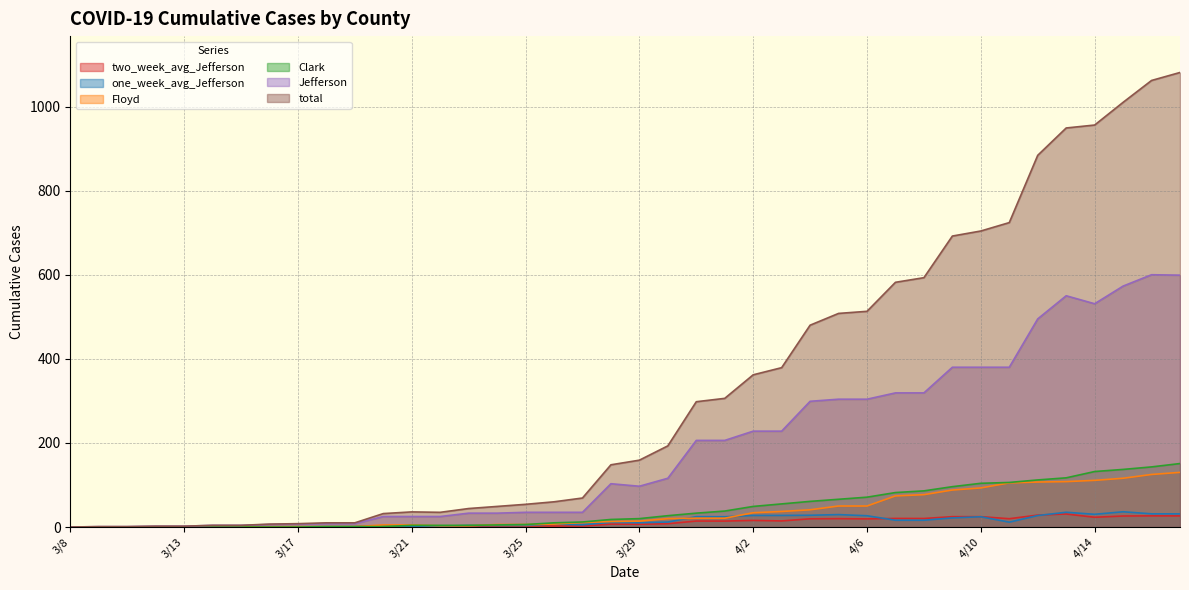

At which label does two_week_avg_Jefferson reach its minimum?

3/8